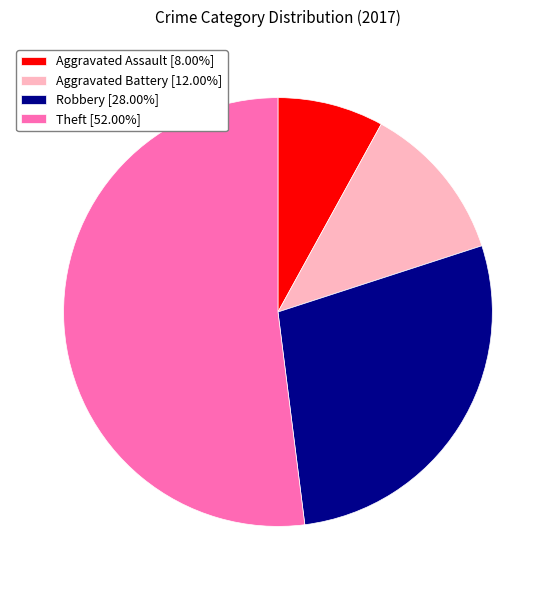

Is the sum of Aggravated Assault [8.00%] and Aggravated Battery [12.00%] greater than half?

No